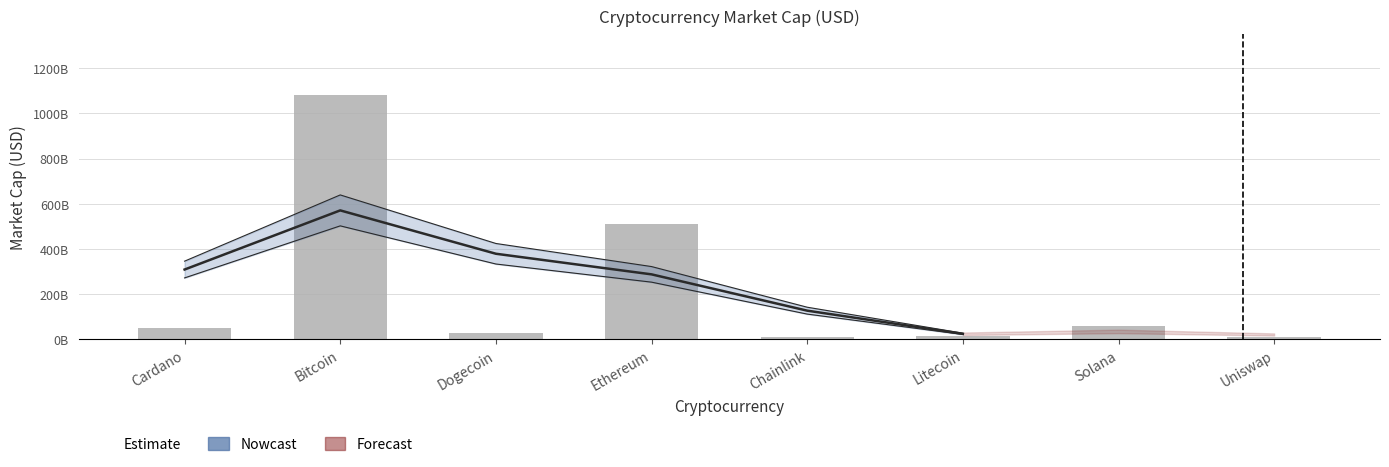

Reading right to left, transcribe all the data shown in this chart.

9072449457	61101874770	13741958953	11619523865	510585057589	27207919208	1082968939910	50997095706